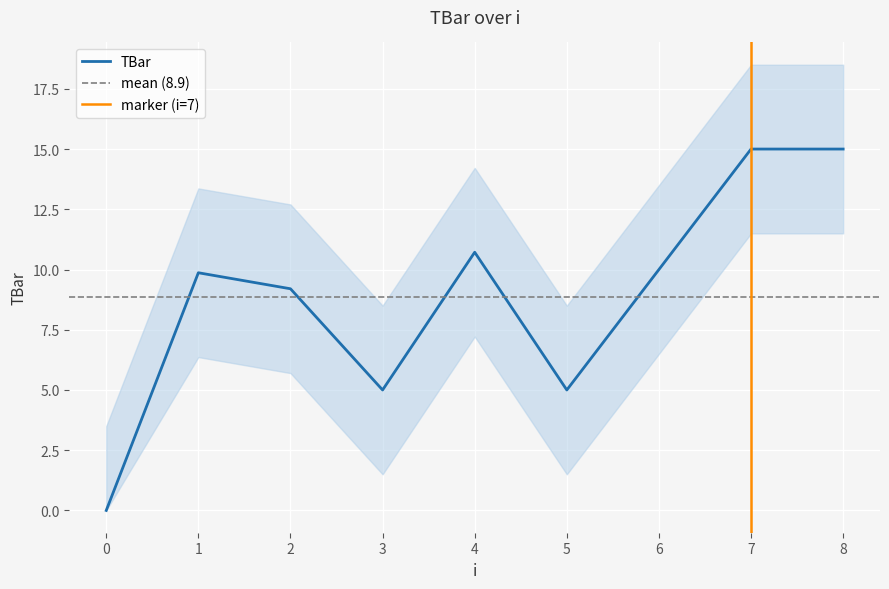

What is the sum of the values at 0 and 2?

9.2